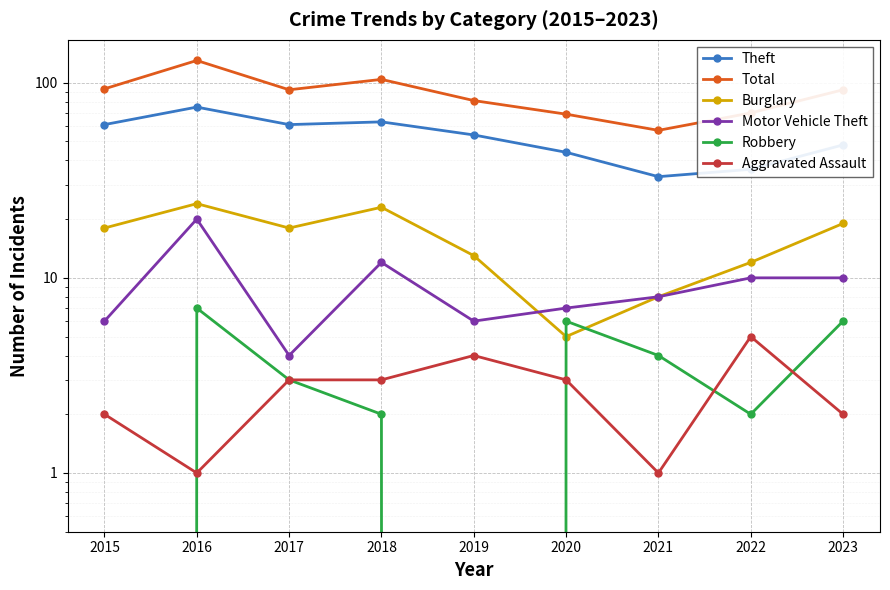

How many data points in Total are above 92?

3